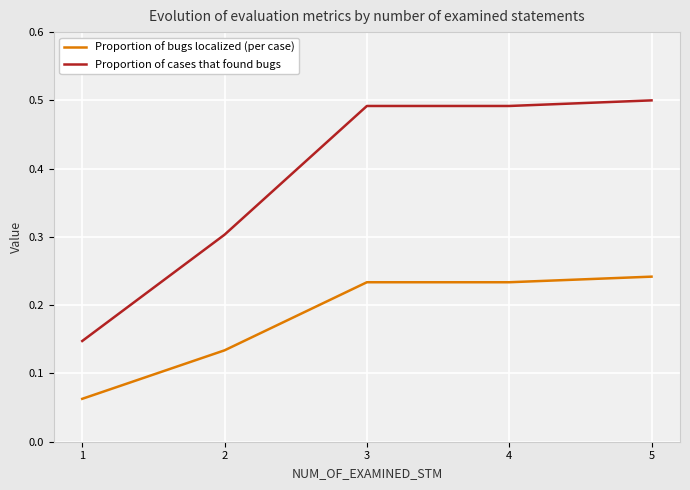

Which category has the highest value in the Proportion of cases that found bugs series?

5